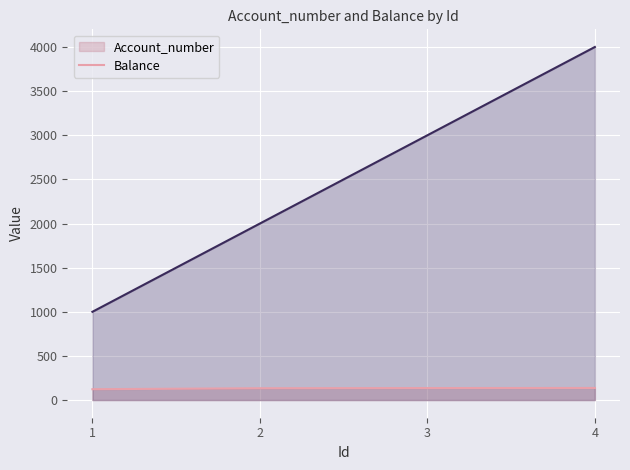

Between 2 and 1, which is larger?

2